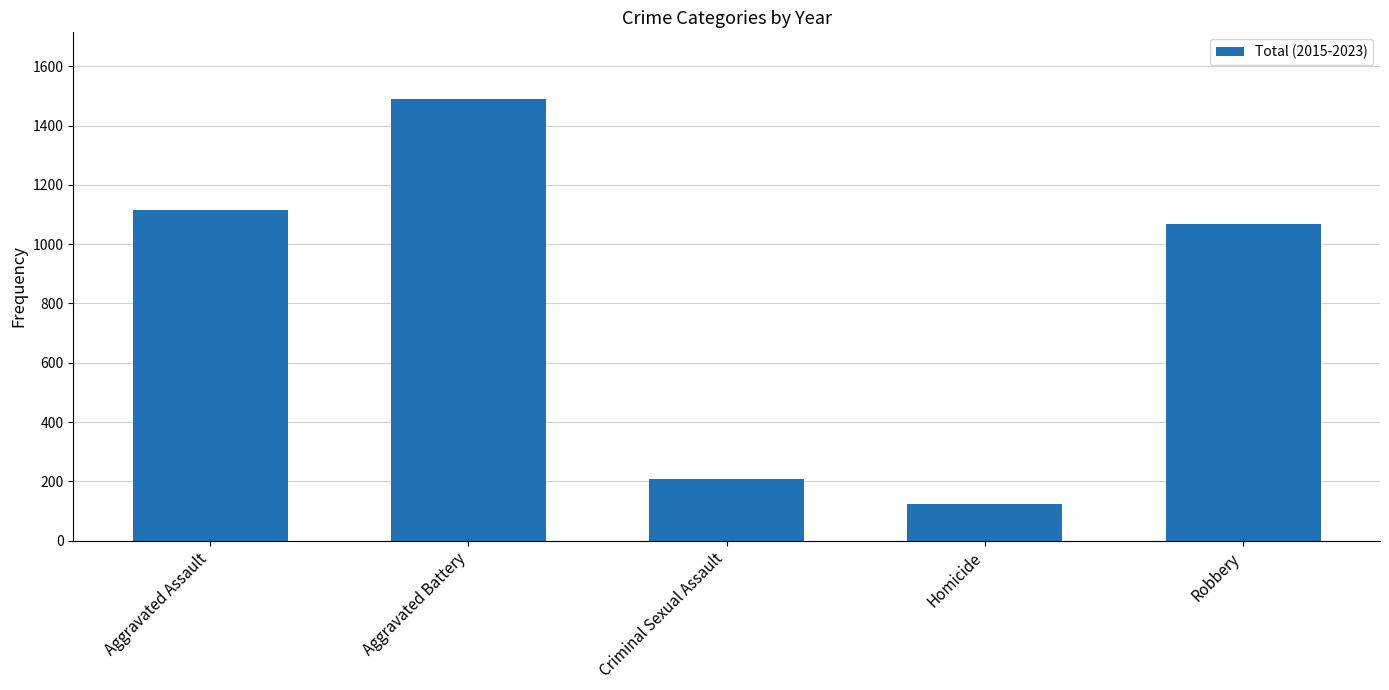

What is the value of the 4th bar from the left?

124